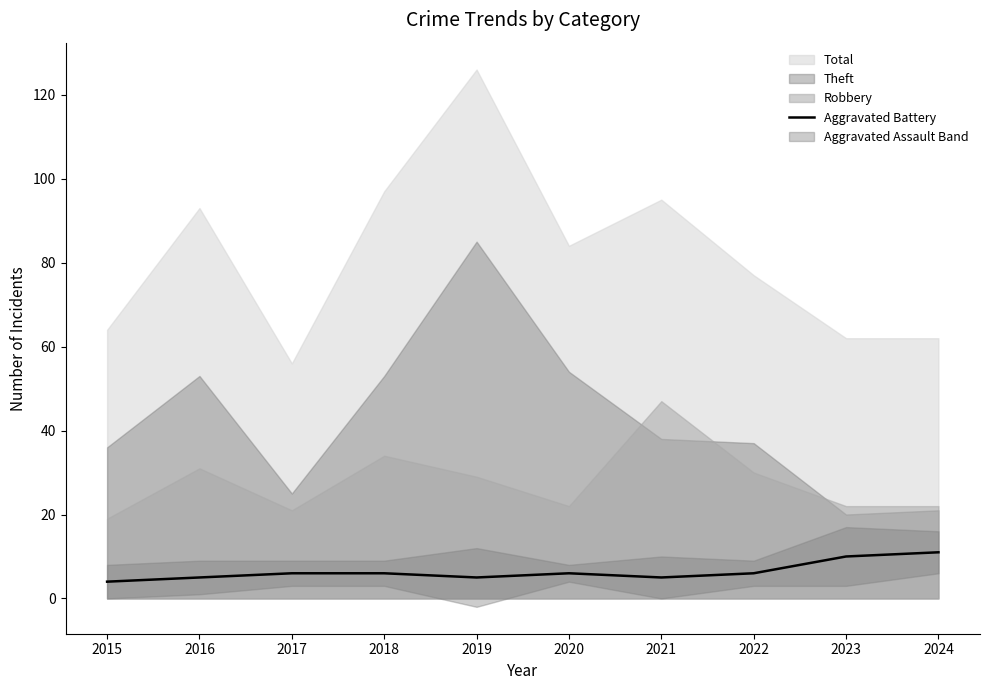

True or false: Aggravated Battery has a value of 5 at 2019.

True